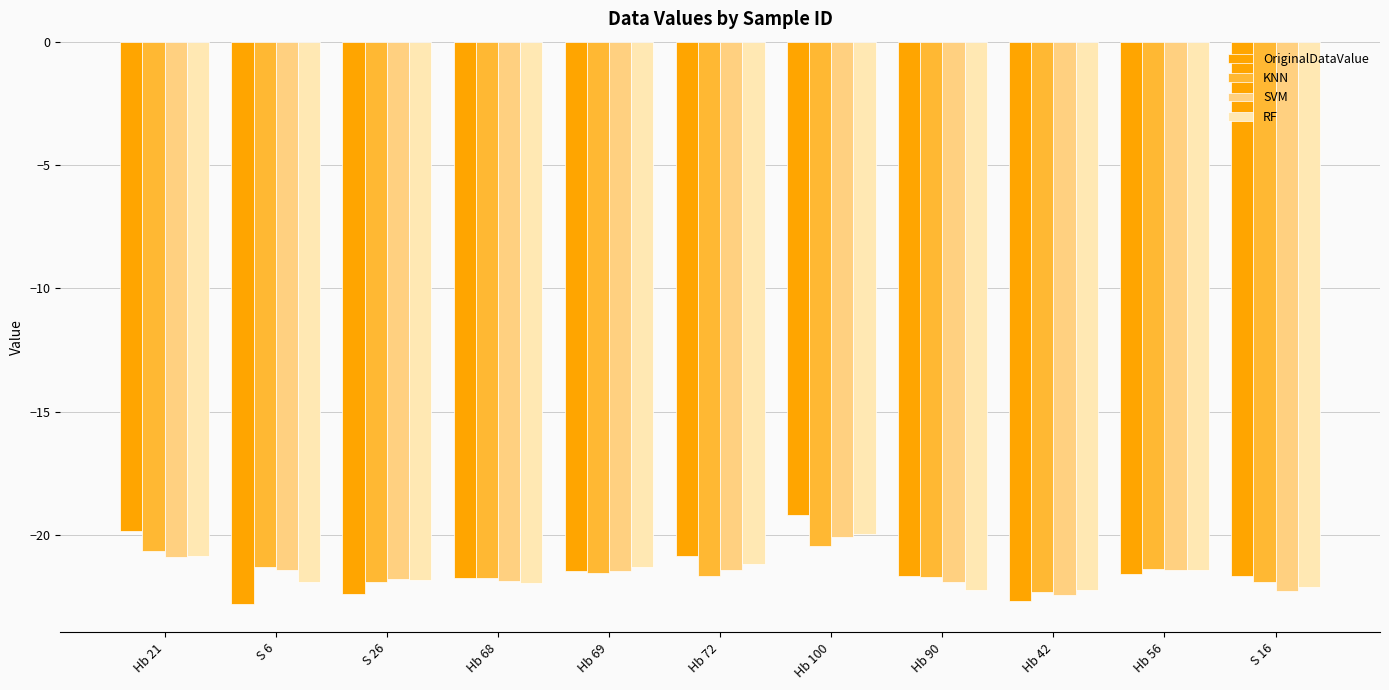

True or false: SVM has a value of -21.4 at Hb 72.

True